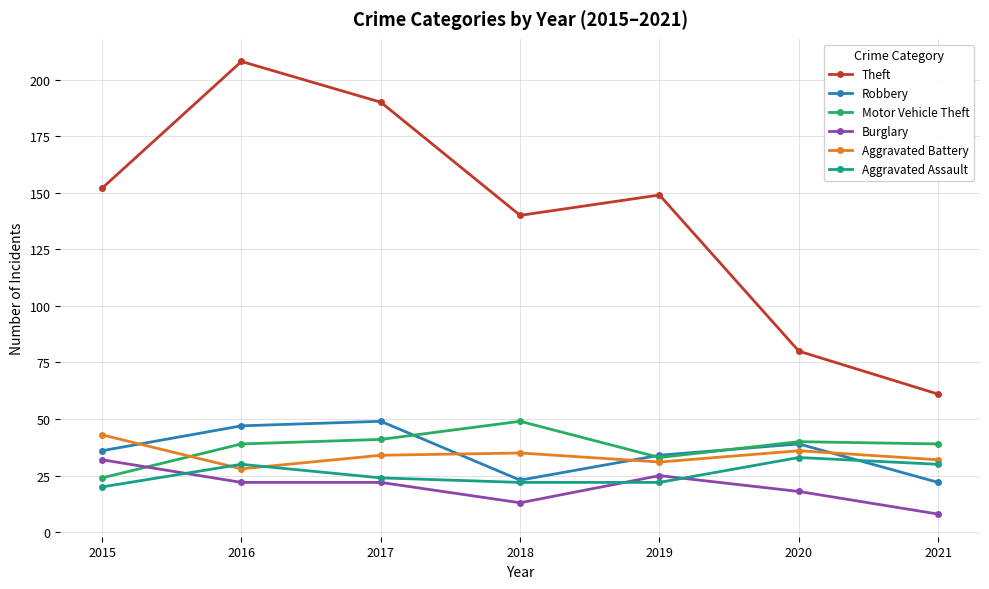

What is the total value across all series at 2020?

246